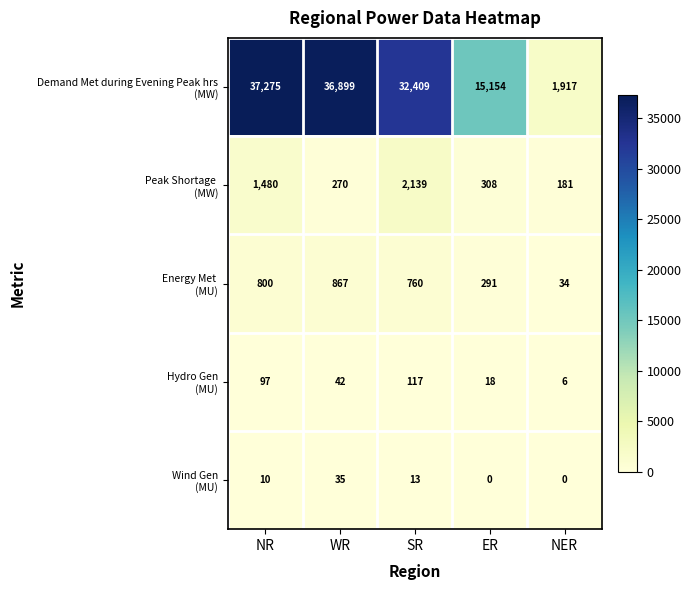

What is the total value across all series at SR?

35438